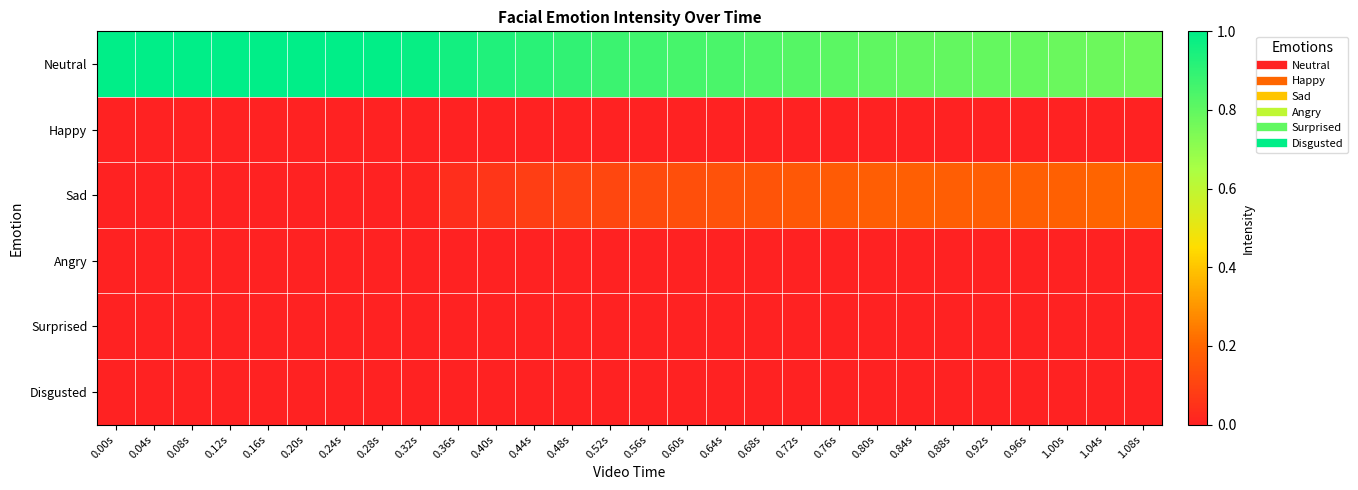

Reading right to left, extract all data points from this chart.

Neutral: 1.08s=0.8	1.04s=0.8	1.00s=0.8	0.96s=0.8	0.92s=0.8	0.88s=0.8	0.84s=0.8	0.80s=0.8	0.76s=0.8	0.72s=0.8	0.68s=0.8	0.64s=0.8	0.60s=0.9	0.56s=0.9	0.52s=0.9	0.48s=0.9	0.44s=0.9	0.40s=0.9	0.36s=1.0	0.32s=1.0	0.28s=1.0	0.24s=1.0	0.20s=1.0	0.16s=1.0	0.12s=1.0	0.08s=1.0	0.04s=1.0	0.00s=1.0
Happy: 1.08s=0.0	1.04s=0.0	1.00s=0.0	0.96s=0.0	0.92s=0.0	0.88s=0.0	0.84s=0.0	0.80s=0.0	0.76s=0.0	0.72s=0.0	0.68s=0.0	0.64s=0.0	0.60s=0.0	0.56s=0.0	0.52s=0.0	0.48s=0.0	0.44s=0.0	0.40s=0.0	0.36s=0.0	0.32s=0.0	0.28s=0.0	0.24s=0.0	0.20s=0.0	0.16s=0.0	0.12s=0.0	0.08s=0.0	0.04s=0.0	0.00s=0.0
Sad: 1.08s=0.2	1.04s=0.2	1.00s=0.2	0.96s=0.2	0.92s=0.2	0.88s=0.2	0.84s=0.2	0.80s=0.2	0.76s=0.2	0.72s=0.2	0.68s=0.2	0.64s=0.1	0.60s=0.1	0.56s=0.1	0.52s=0.1	0.48s=0.1	0.44s=0.1	0.40s=0.1	0.36s=0.0	0.32s=0.0	0.28s=0.0	0.24s=0.0	0.20s=0.0	0.16s=0.0	0.12s=0.0	0.08s=0.0	0.04s=0.0	0.00s=0.0
Angry: 1.08s=0.0	1.04s=0.0	1.00s=0.0	0.96s=0.0	0.92s=0.0	0.88s=0.0	0.84s=0.0	0.80s=0.0	0.76s=0.0	0.72s=0.0	0.68s=0.0	0.64s=0.0	0.60s=0.0	0.56s=0.0	0.52s=0.0	0.48s=0.0	0.44s=0.0	0.40s=0.0	0.36s=0.0	0.32s=0.0	0.28s=0.0	0.24s=0.0	0.20s=0.0	0.16s=0.0	0.12s=0.0	0.08s=0.0	0.04s=0.0	0.00s=0.0
Surprised: 1.08s=0.0	1.04s=0.0	1.00s=0.0	0.96s=0.0	0.92s=0.0	0.88s=0.0	0.84s=0.0	0.80s=0.0	0.76s=0.0	0.72s=0.0	0.68s=0.0	0.64s=0.0	0.60s=0.0	0.56s=0.0	0.52s=0.0	0.48s=0.0	0.44s=0.0	0.40s=0.0	0.36s=0.0	0.32s=0.0	0.28s=0.0	0.24s=0.0	0.20s=0.0	0.16s=0.0	0.12s=0.0	0.08s=0.0	0.04s=0.0	0.00s=0.0
Disgusted: 1.08s=0.0	1.04s=0.0	1.00s=0.0	0.96s=0.0	0.92s=0.0	0.88s=0.0	0.84s=0.0	0.80s=0.0	0.76s=0.0	0.72s=0.0	0.68s=0.0	0.64s=0.0	0.60s=0.0	0.56s=0.0	0.52s=0.0	0.48s=0.0	0.44s=0.0	0.40s=0.0	0.36s=0.0	0.32s=0.0	0.28s=0.0	0.24s=0.0	0.20s=0.0	0.16s=0.0	0.12s=0.0	0.08s=0.0	0.04s=0.0	0.00s=0.0